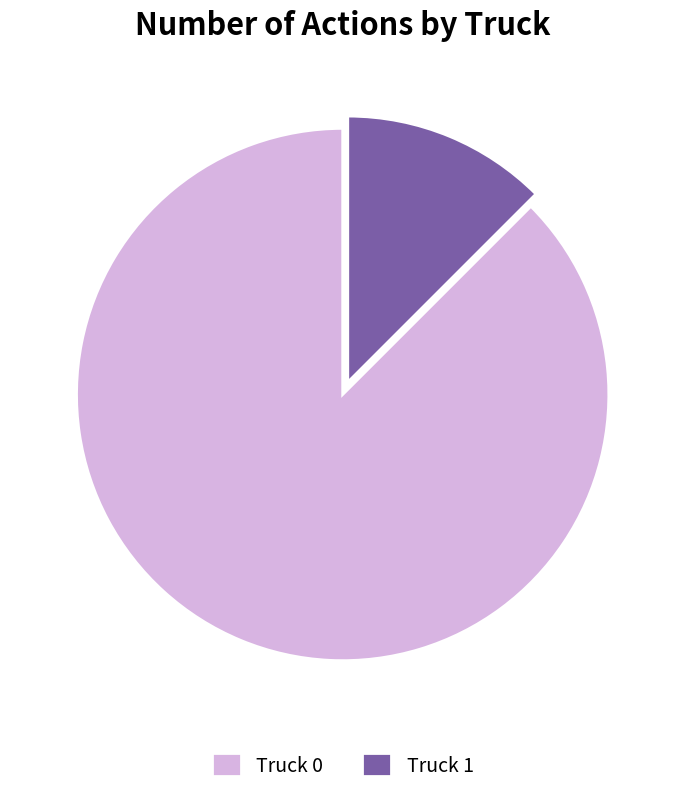

What is the smallest slice in the pie chart?

Truck 1